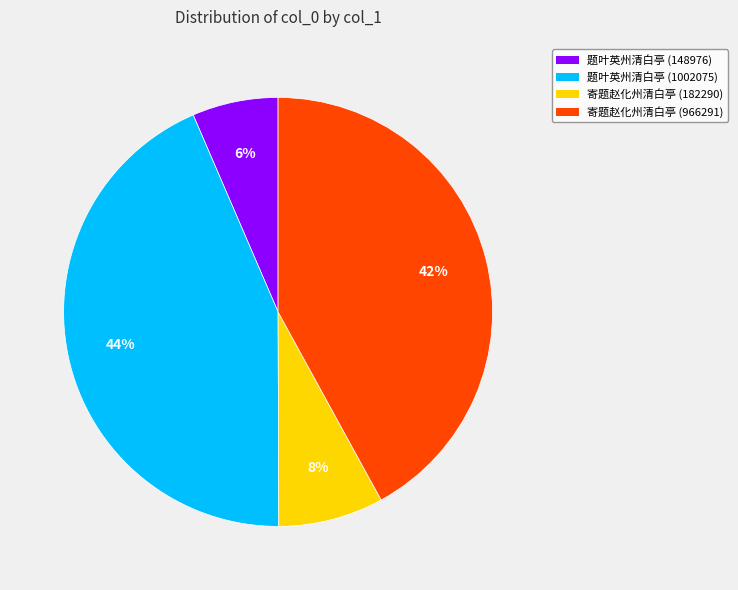

Which slice is the largest?

题叶英州清白亭 (1002075)